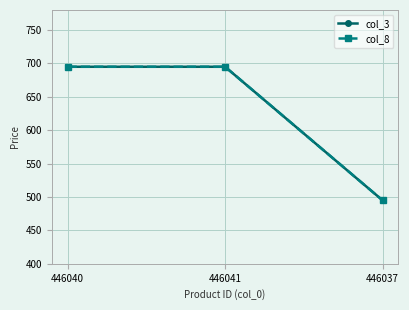

Does the chart have visible grid lines?

Yes